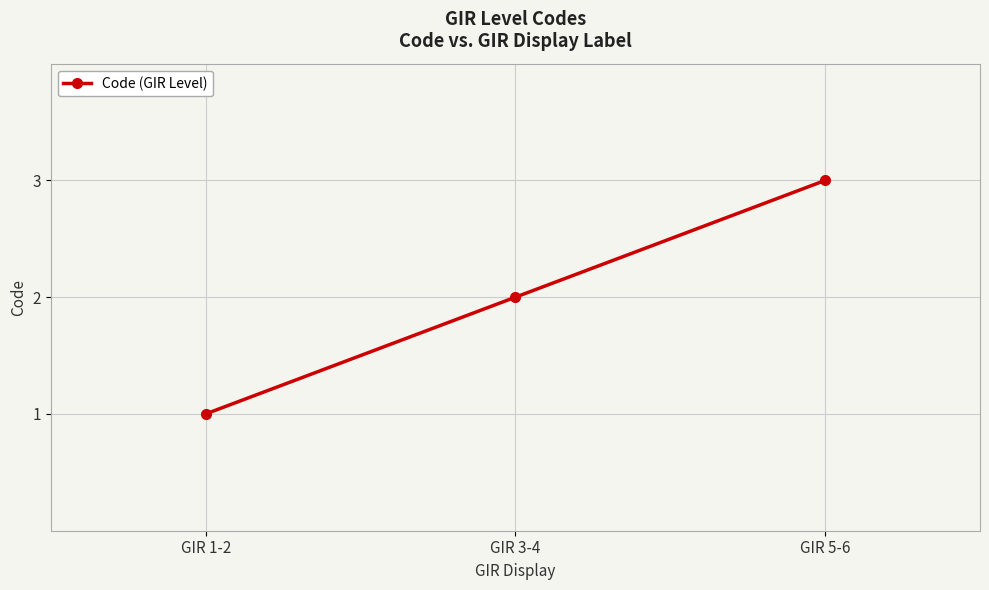

What is the maximum value shown in the chart?

3